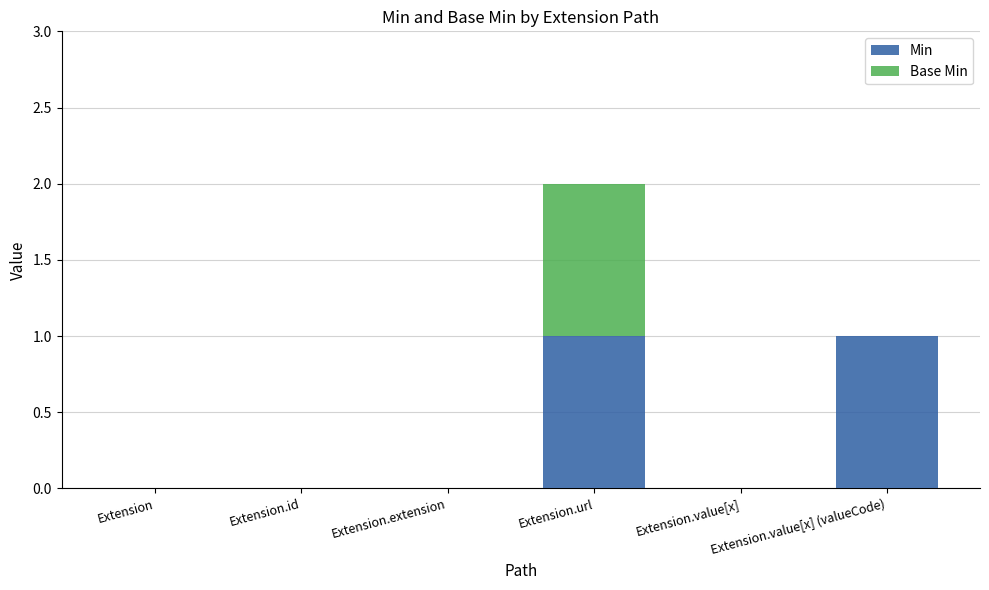

True or false: Min has a value of 1 at Extension.url.

True